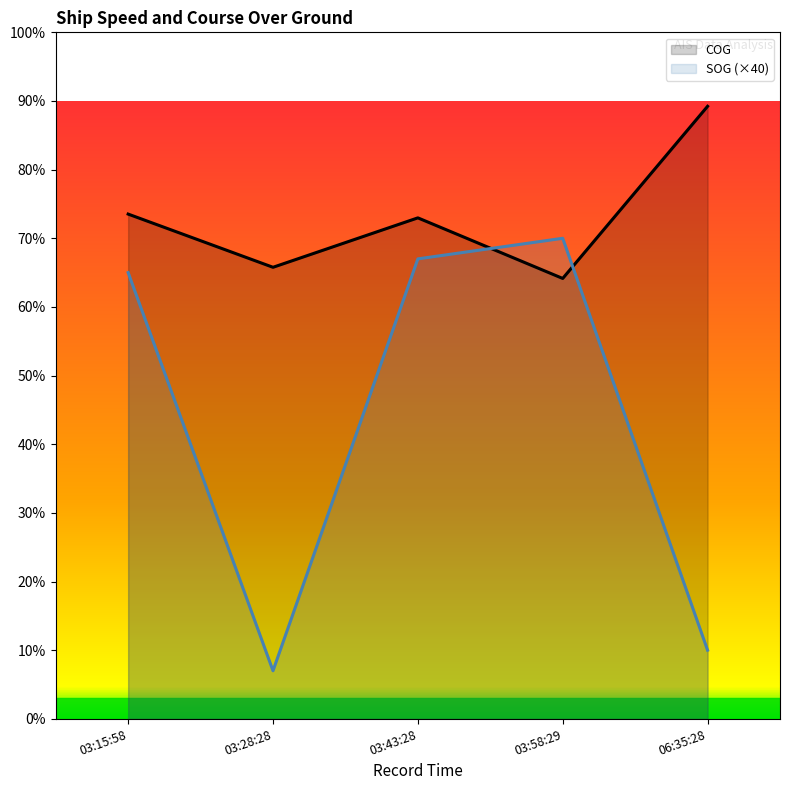

What is the label of the 4th point from the right?

03:28:28